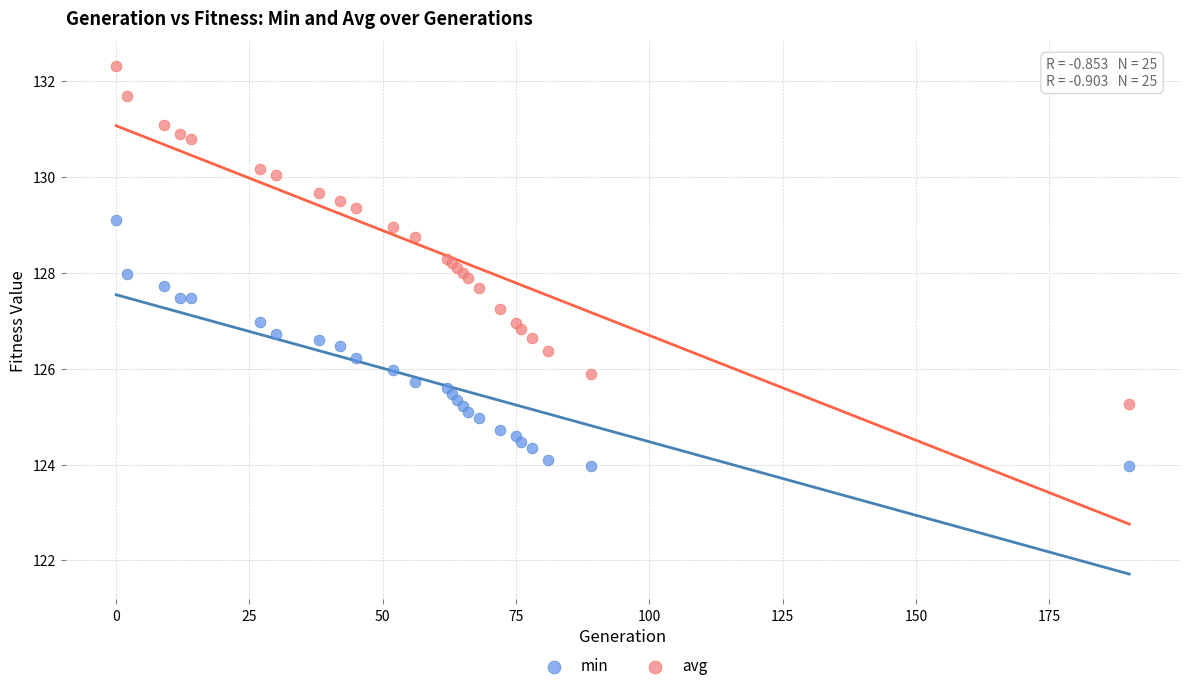

What is the X range (max minus min) for the scatter plot?

190.0